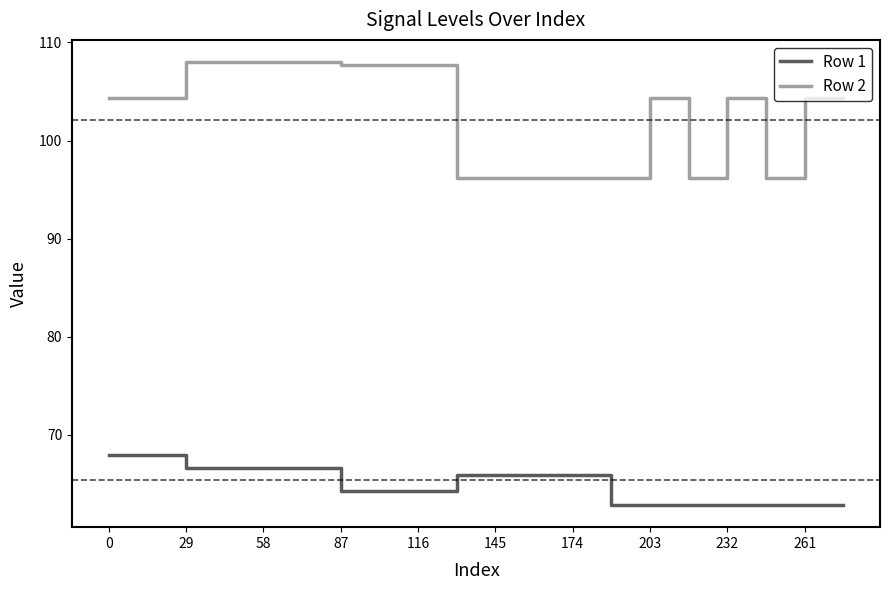

At how many categories does at least one series exceed 101?

13